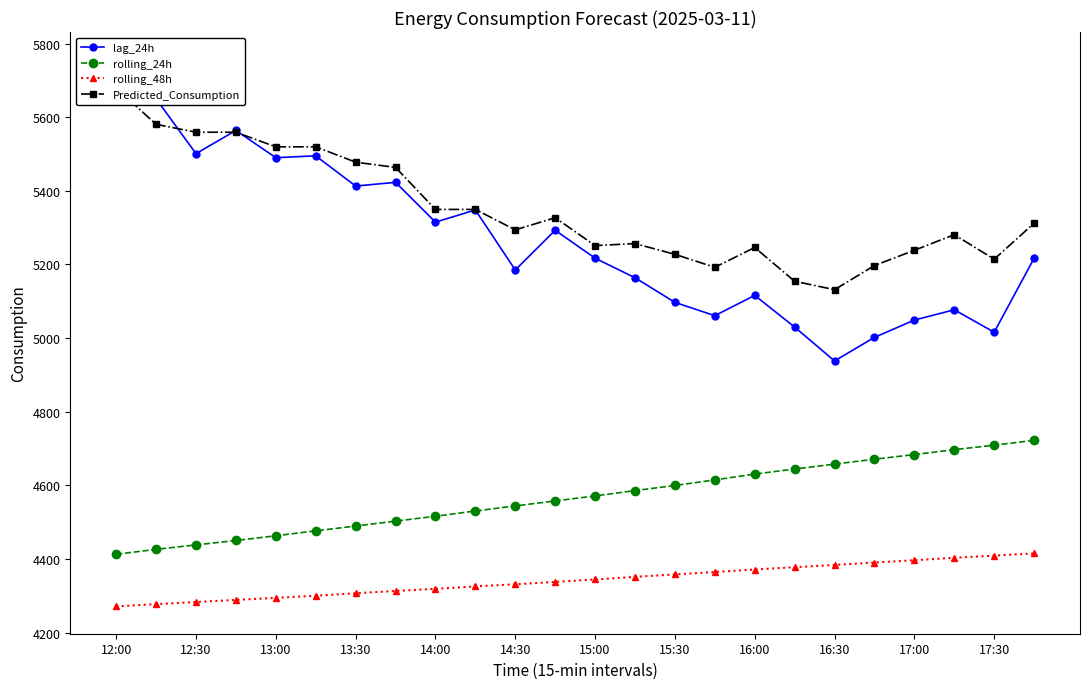

What is the maximum value for rolling_24h?

4722.4